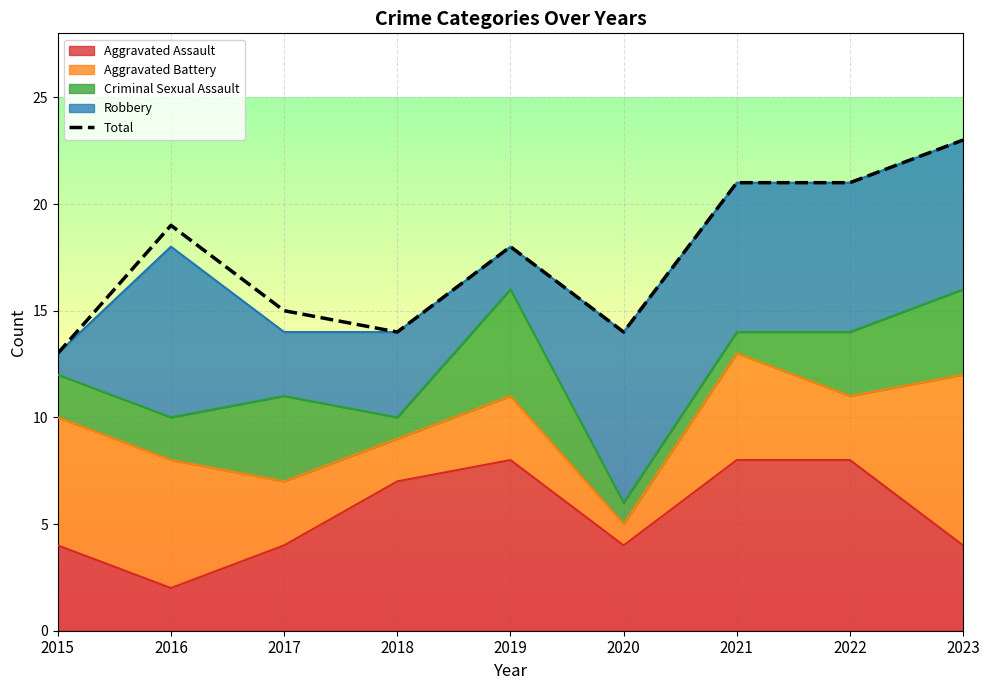

Reading right to left, list all the values displayed in this chart.

23	21	21	14	18	14	15	19	13